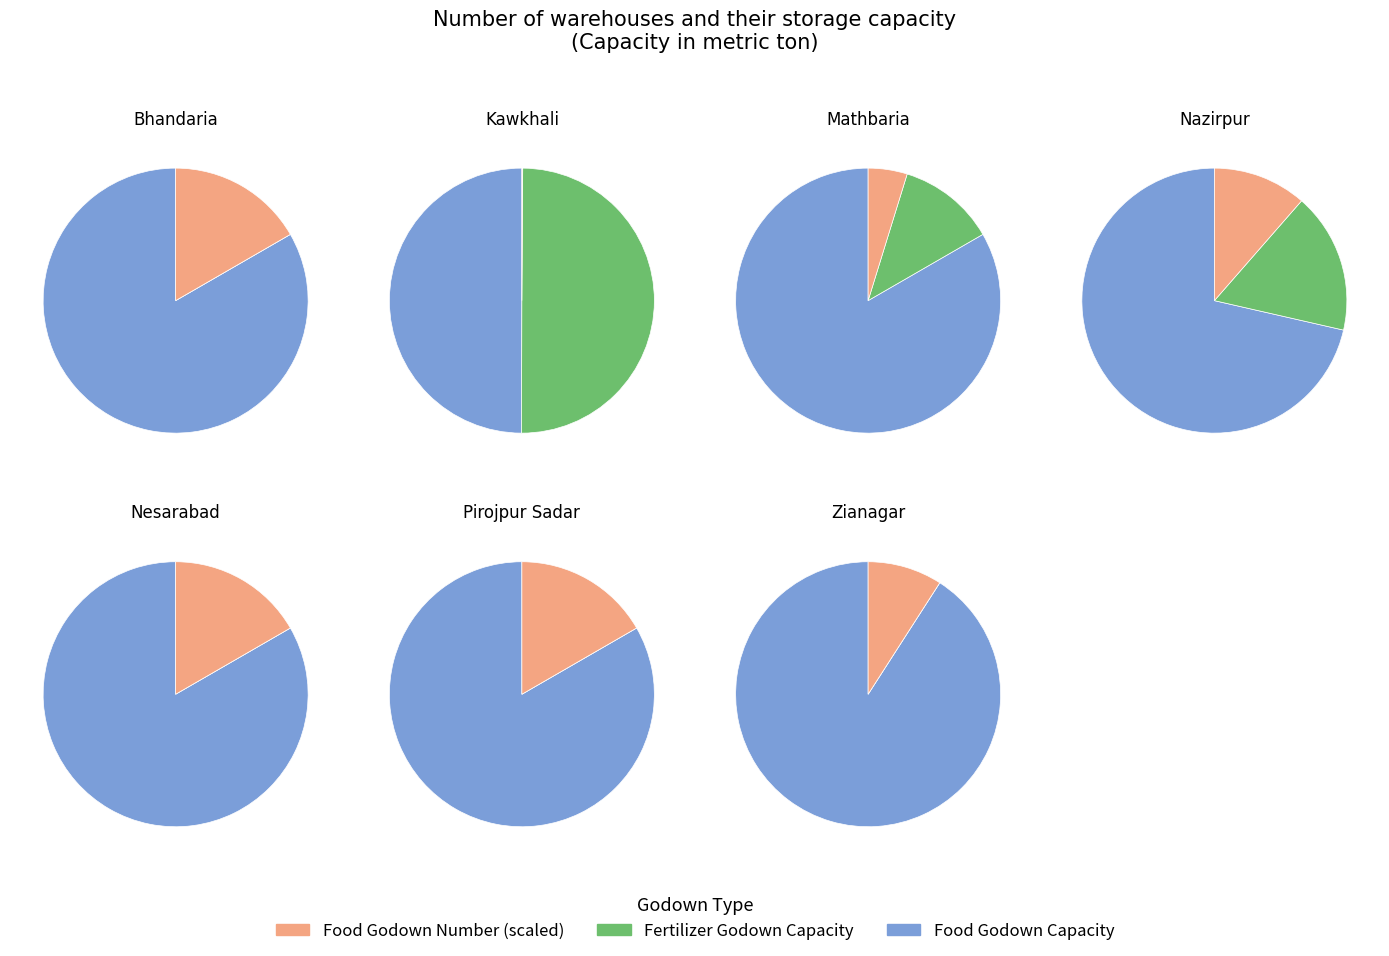

Is there a majority slice in this chart?

Yes